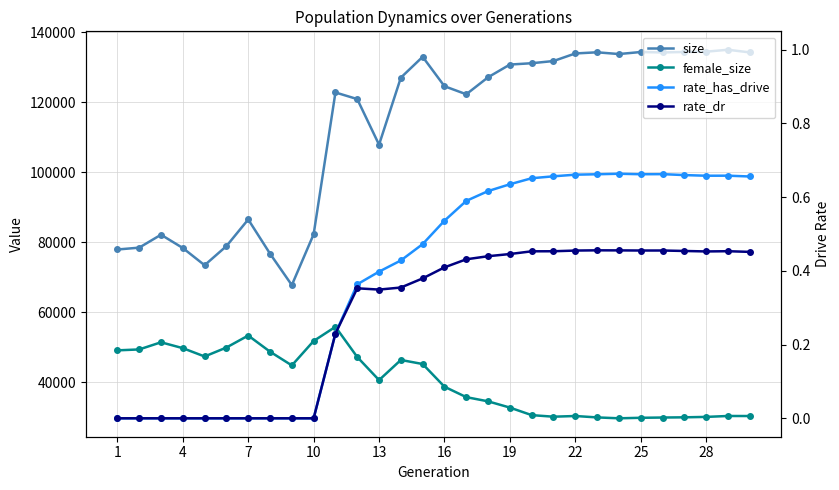

Is the value of size at 25 greater than the value of rate_dr at 19?

Yes